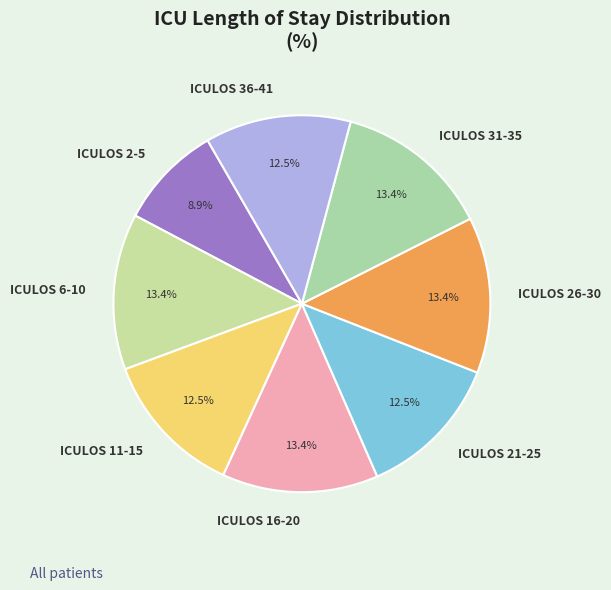

What is the total percentage of ICULOS 36-41 and ICULOS 21-25?

25.0%